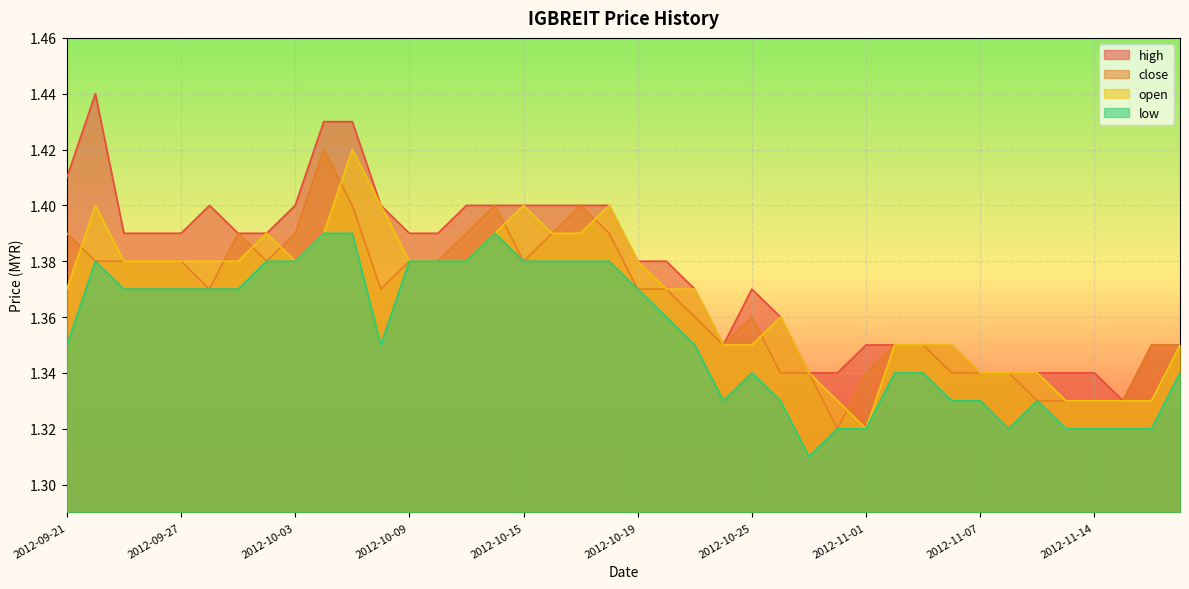

What is the value of the high point at the 32nd from the left?

1.4